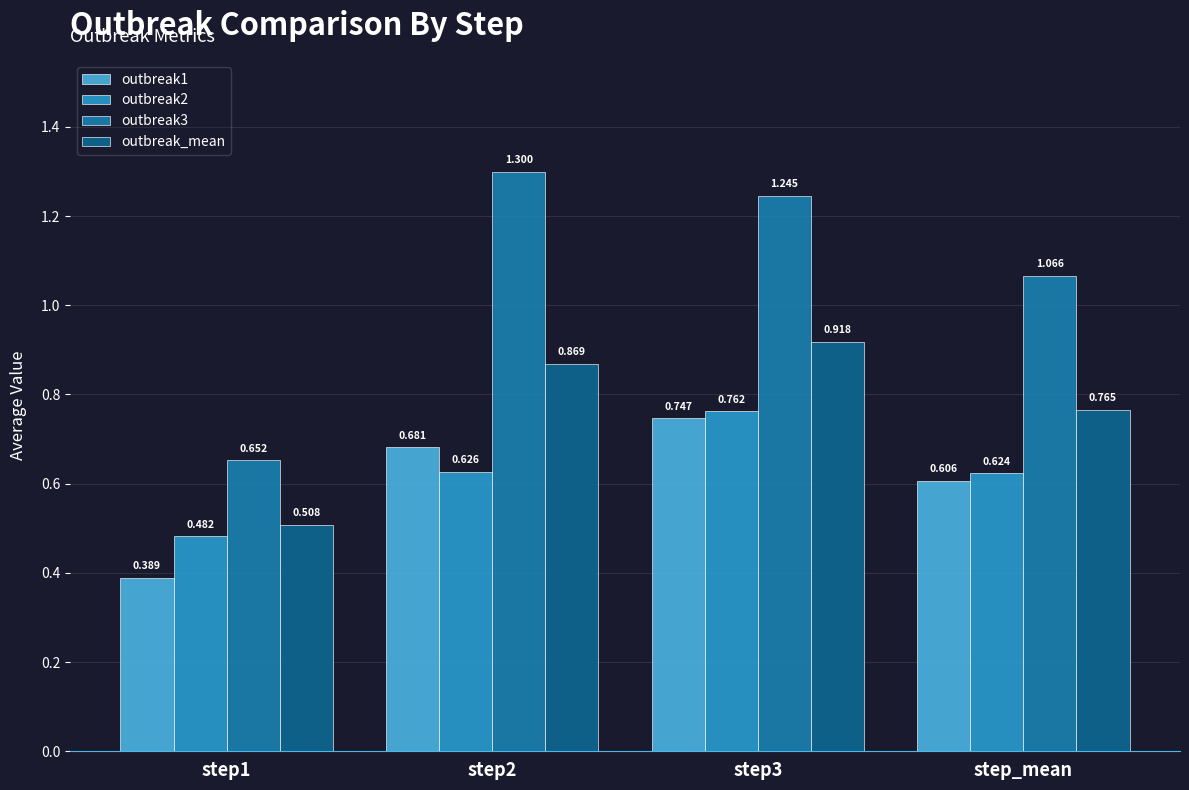

Which category has the highest value across all series?

step2